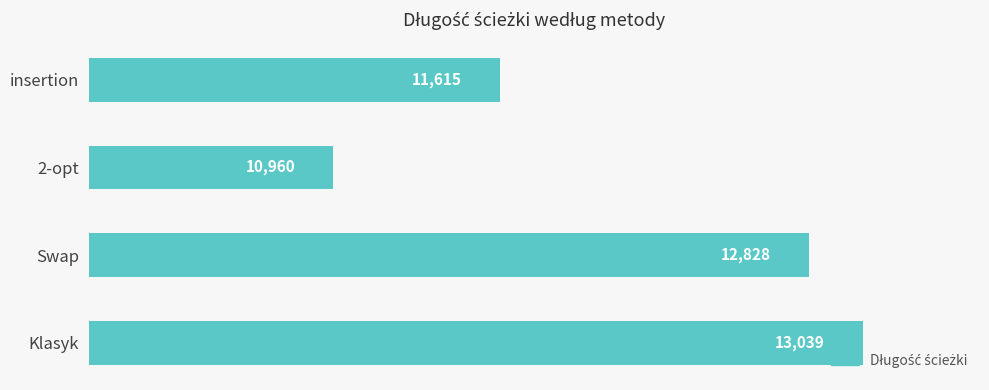

What is the sum of the values at 2-opt and Klasyk?

23999